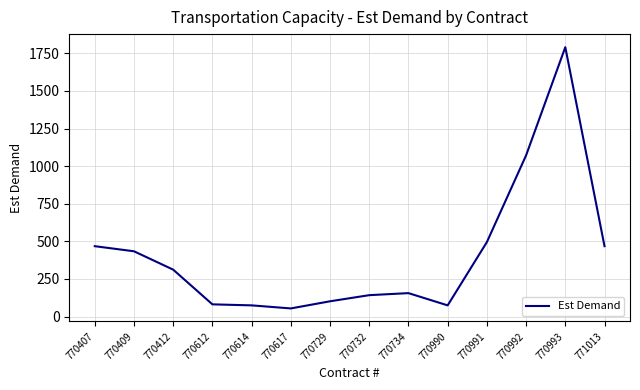

True or false: the data shows 468.2 at 771013.

True